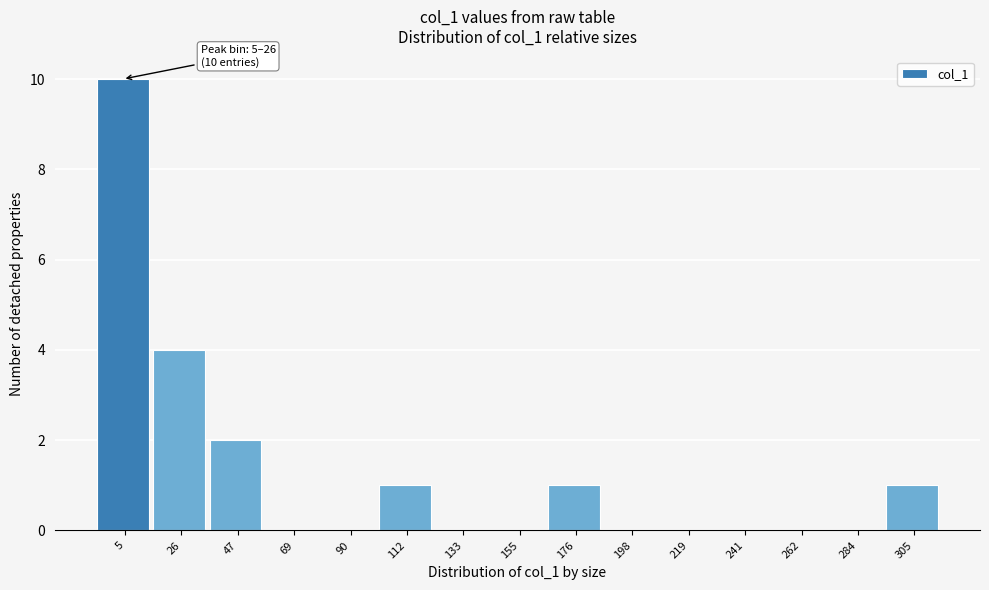

Reading left to right, list all the values displayed in this chart.

5=10	26=4	47=2	69=0	90=0	112=1	133=0	155=0	176=1	198=0	219=0	241=0	262=0	284=0	305=1